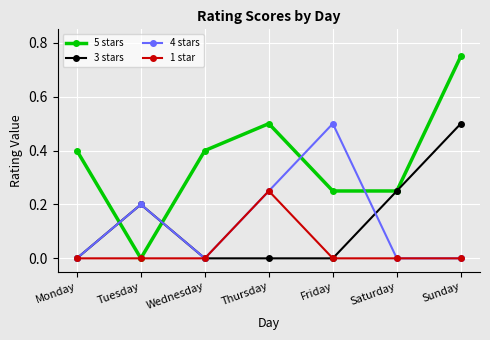

What is the difference between the maximum and minimum values in the 4 stars series?

0.5